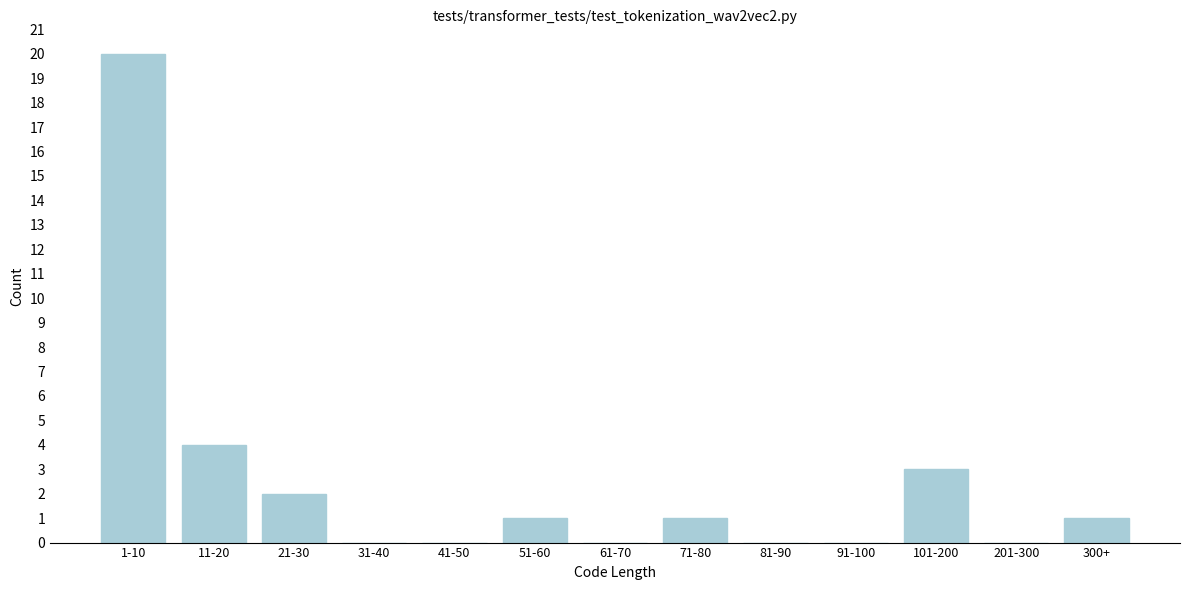

Reading left to right, what are all the values shown in this chart?

1-10=20	11-20=4	21-30=2	31-40=0	41-50=0	51-60=1	61-70=0	71-80=1	81-90=0	91-100=0	101-200=3	201-300=0	300+=1